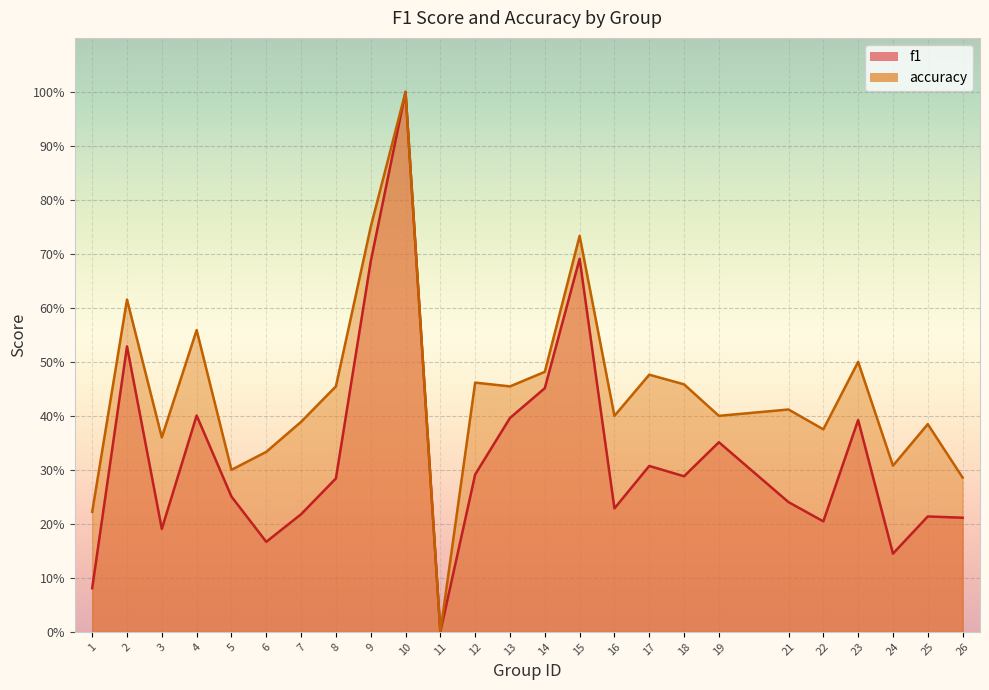

True or false: accuracy and f1 intersect in this chart.

False